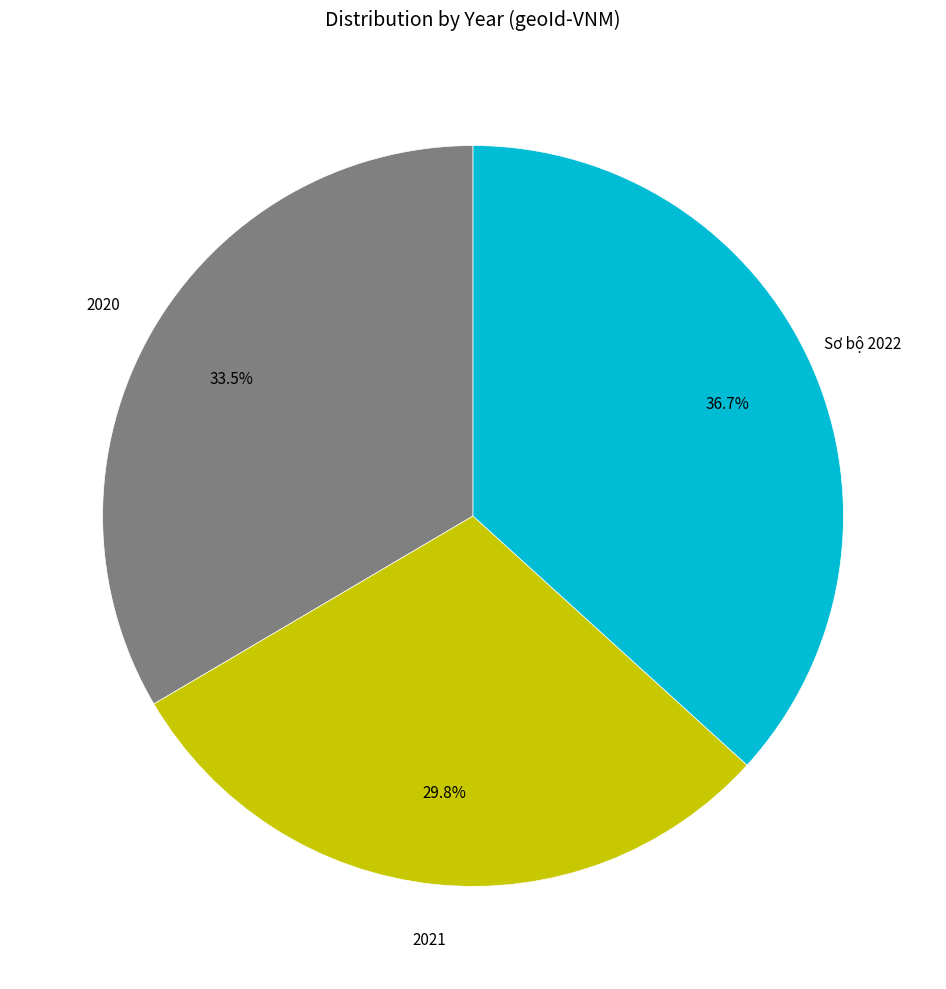

Rank the categories by value from lowest to highest.

2021, 2020, Sơ bộ 2022